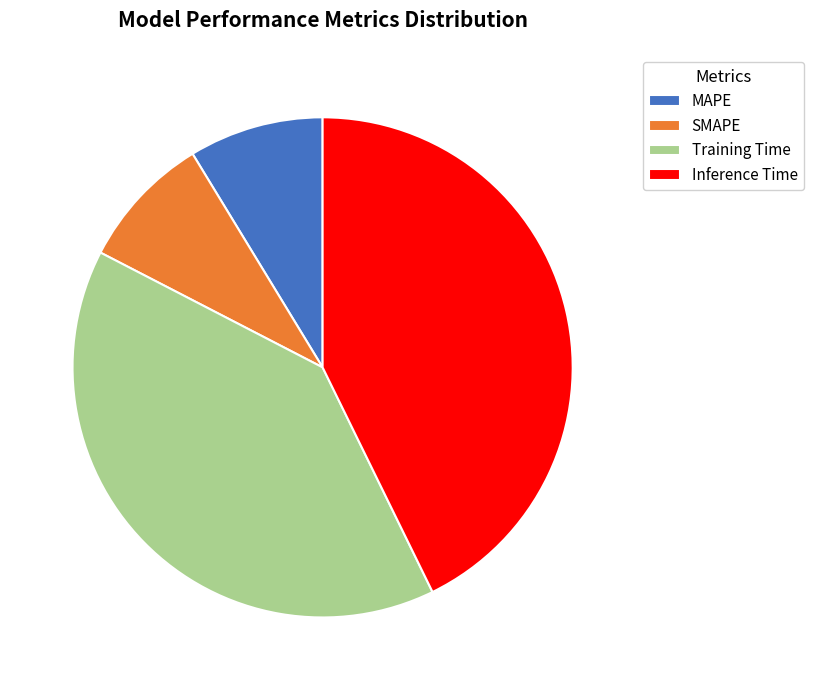

The Inference Time slice represents 55% of the pie. True or false?

False